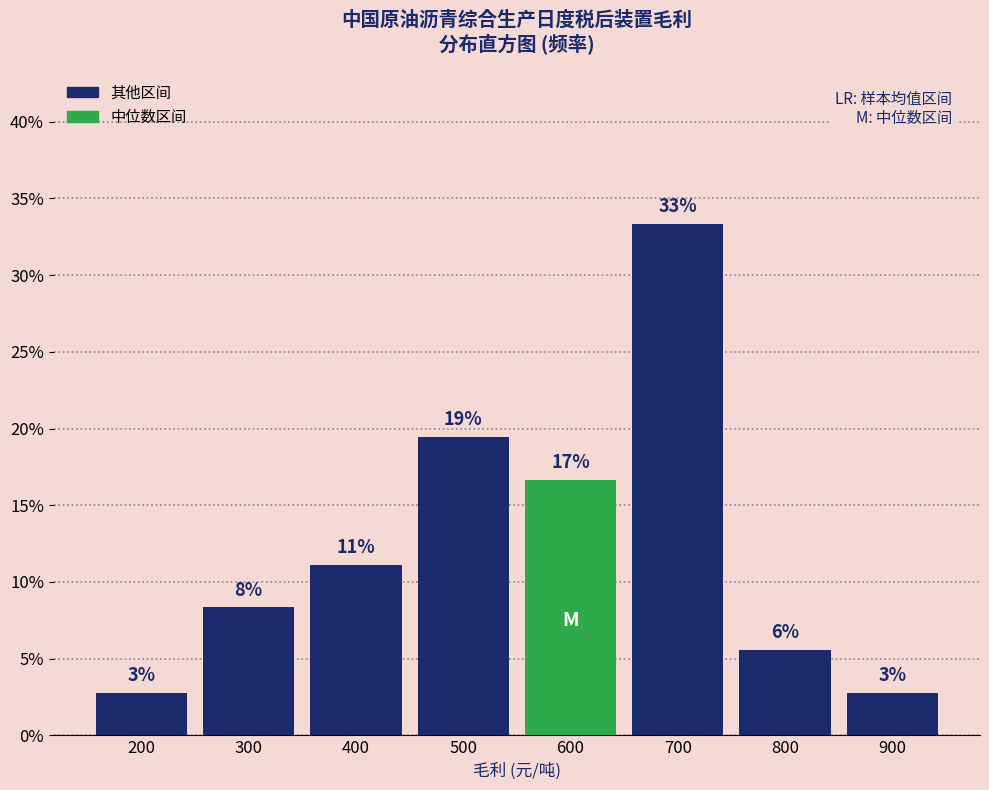

Are the bars horizontal?

No